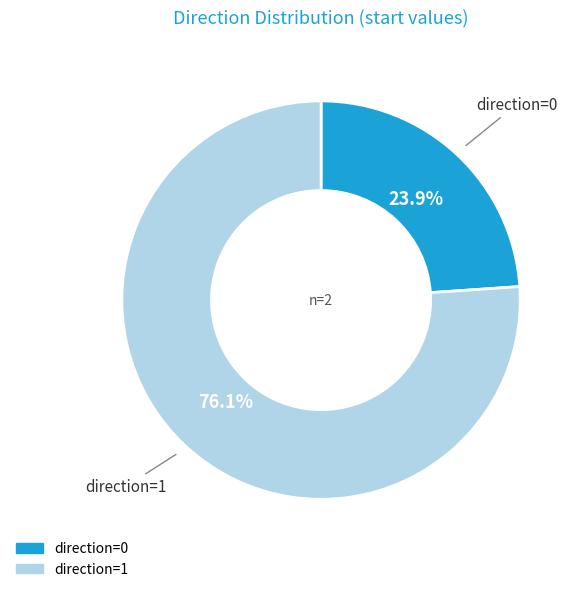

Does any single category account for the majority?

Yes